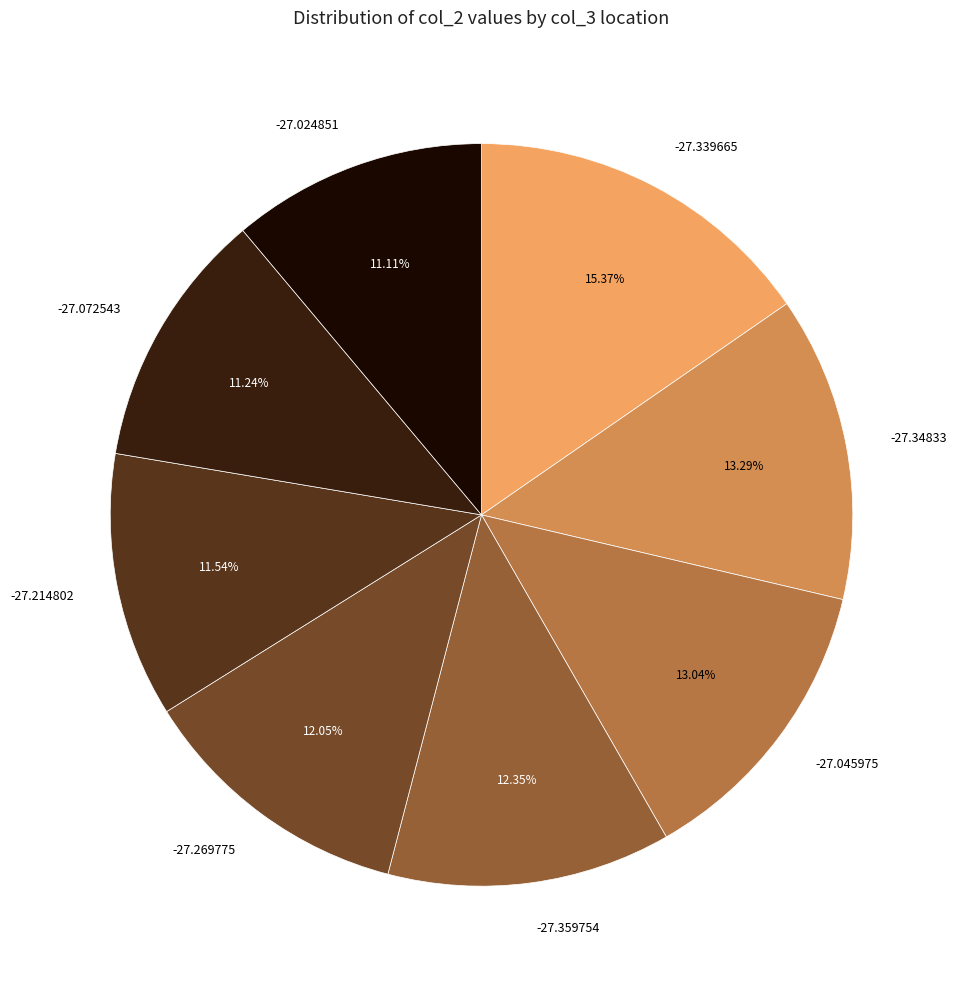

Is the sum of -27.045975 and -27.214802 greater than half?

No